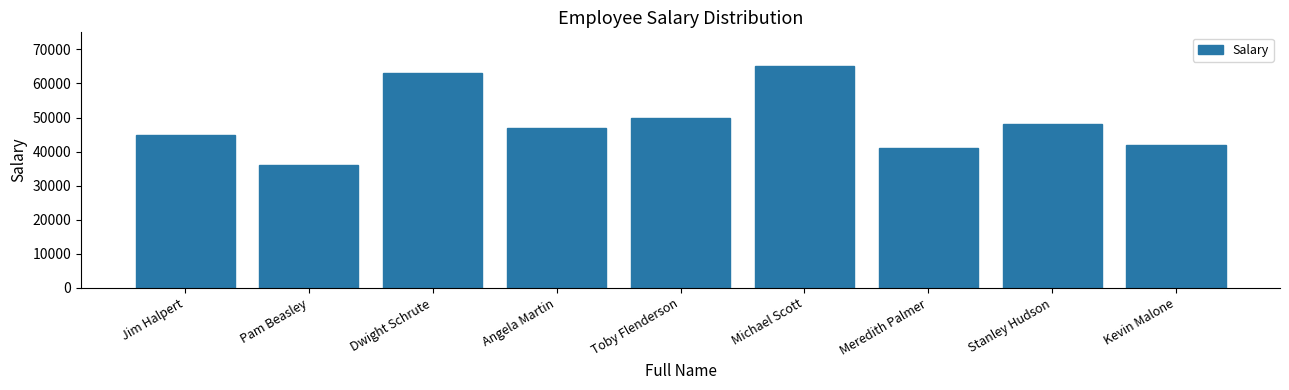

Rank the categories by value from lowest to highest.

Pam Beasley, Meredith Palmer, Kevin Malone, Jim Halpert, Angela Martin, Stanley Hudson, Toby Flenderson, Dwight Schrute, Michael Scott